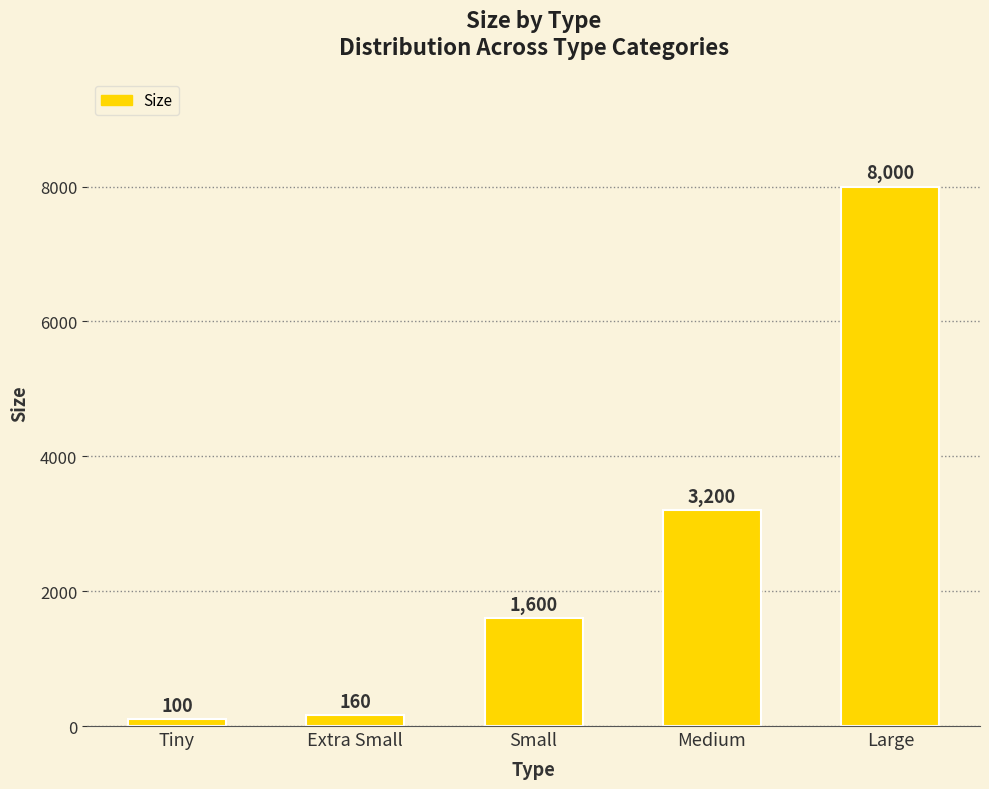

Reading left to right, extract all data points from this chart.

Tiny=100	Extra Small=160	Small=1600	Medium=3200	Large=8000